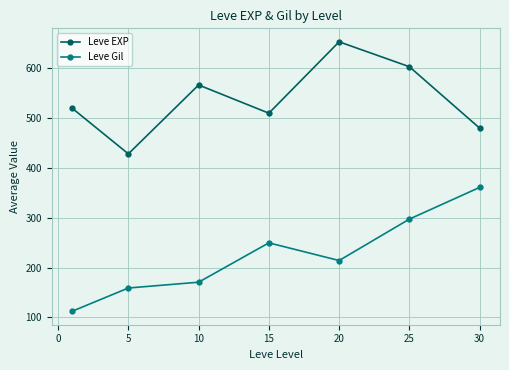

What is the value of the Leve Gil point at the 3rd from the left?

170.7